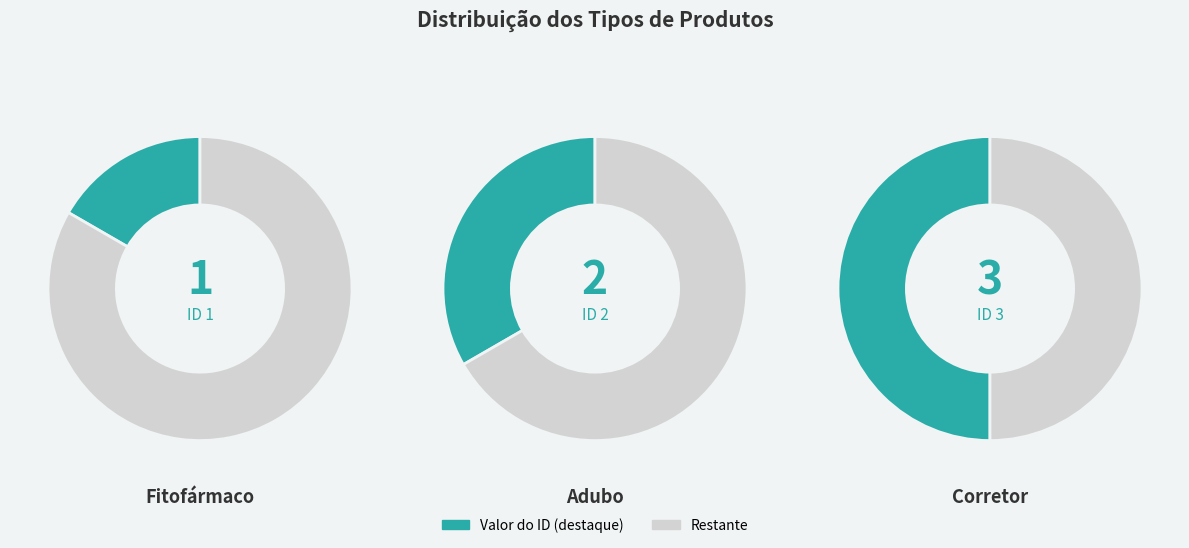

To the nearest percent, what is the difference between the largest and smallest slice percentages?

33%